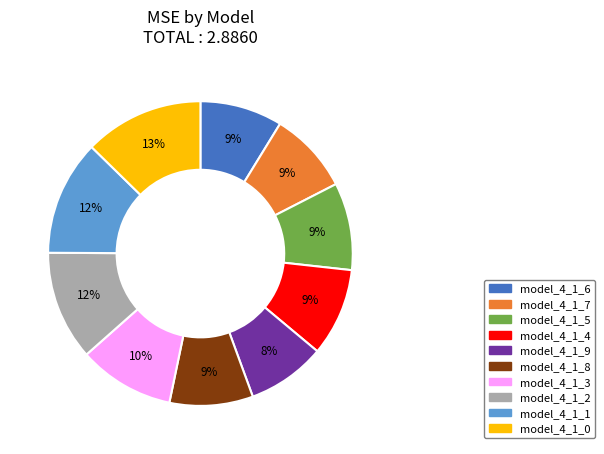

The model_4_1_0 slice represents 13% of the pie. True or false?

True